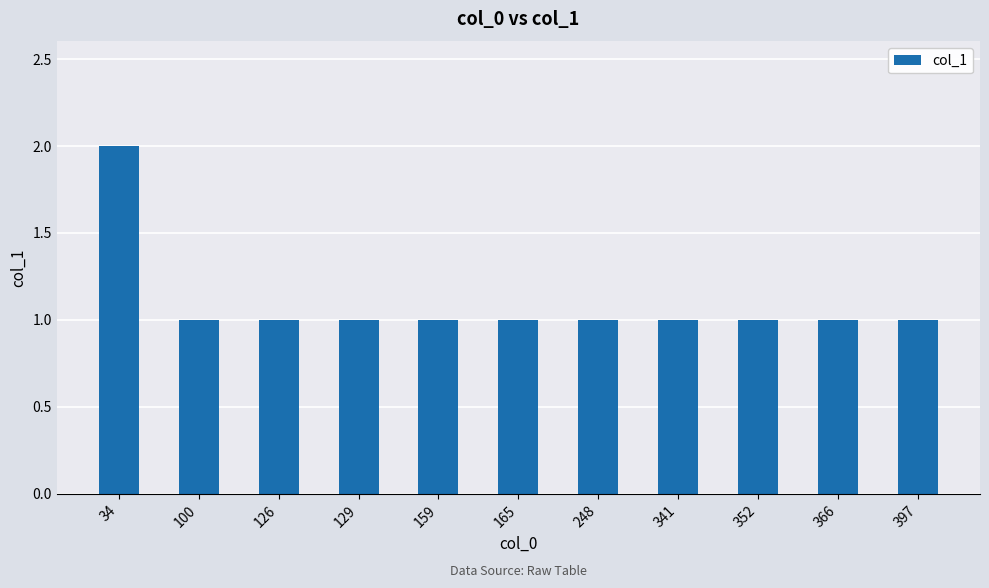

At which category does the chart reach its peak across all series?

34